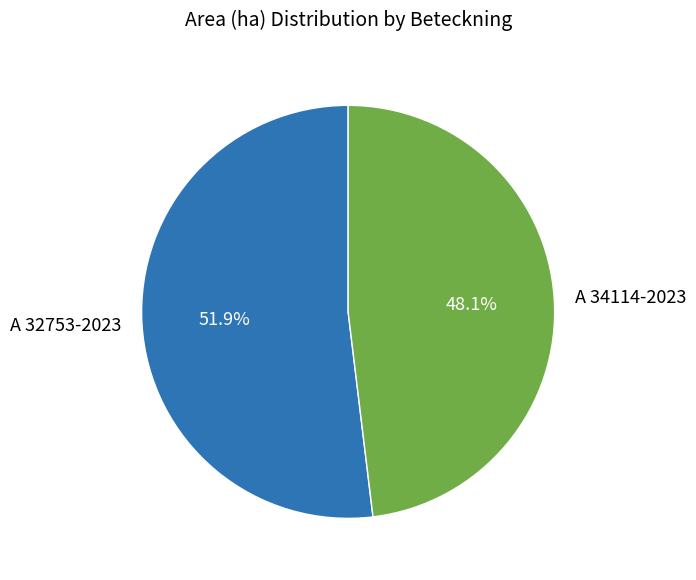

Combined, what portion of the pie is A 32753-2023 and A 34114-2023?

100.0%